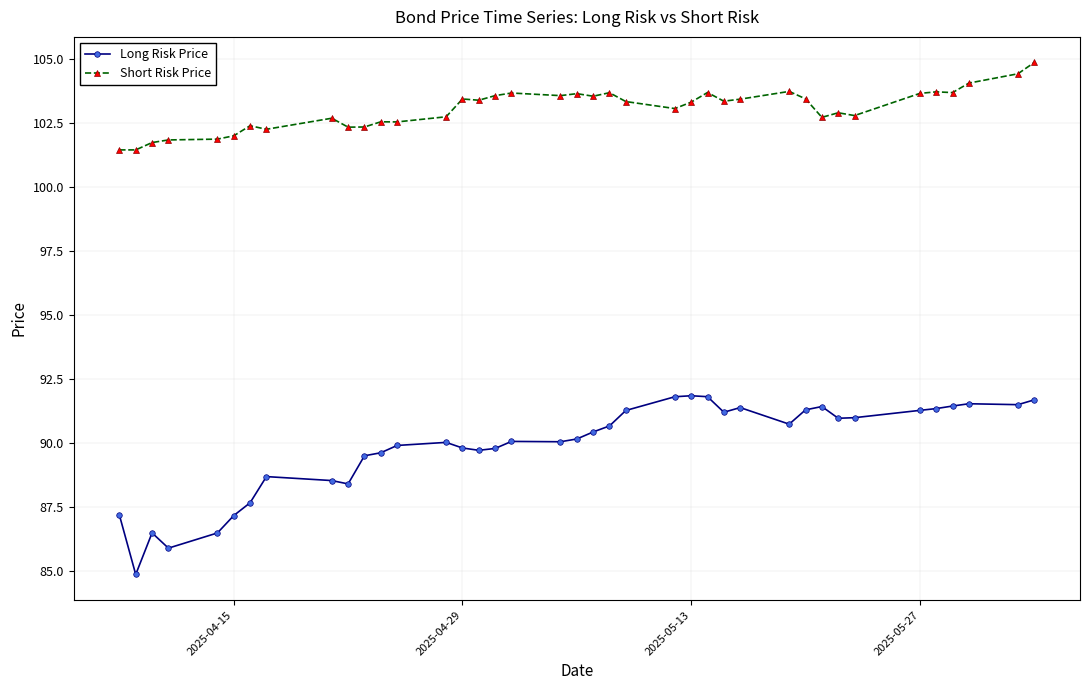

At how many categories does at least one series exceed 100?

39